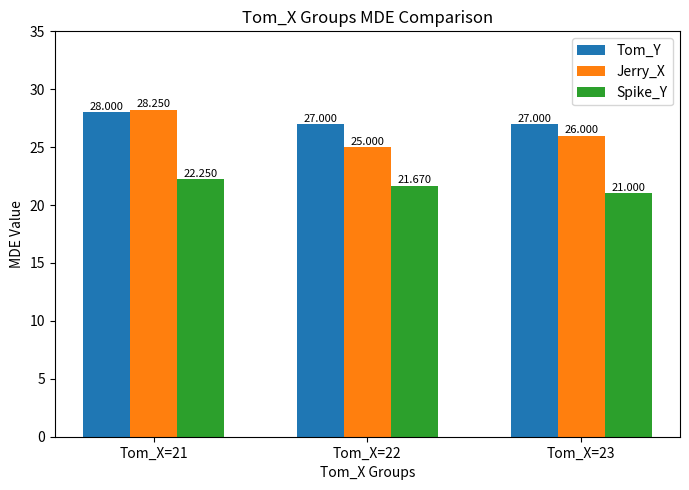

Rank the categories by Spike_Y value from lowest to highest.

Tom_X=23, Tom_X=22, Tom_X=21